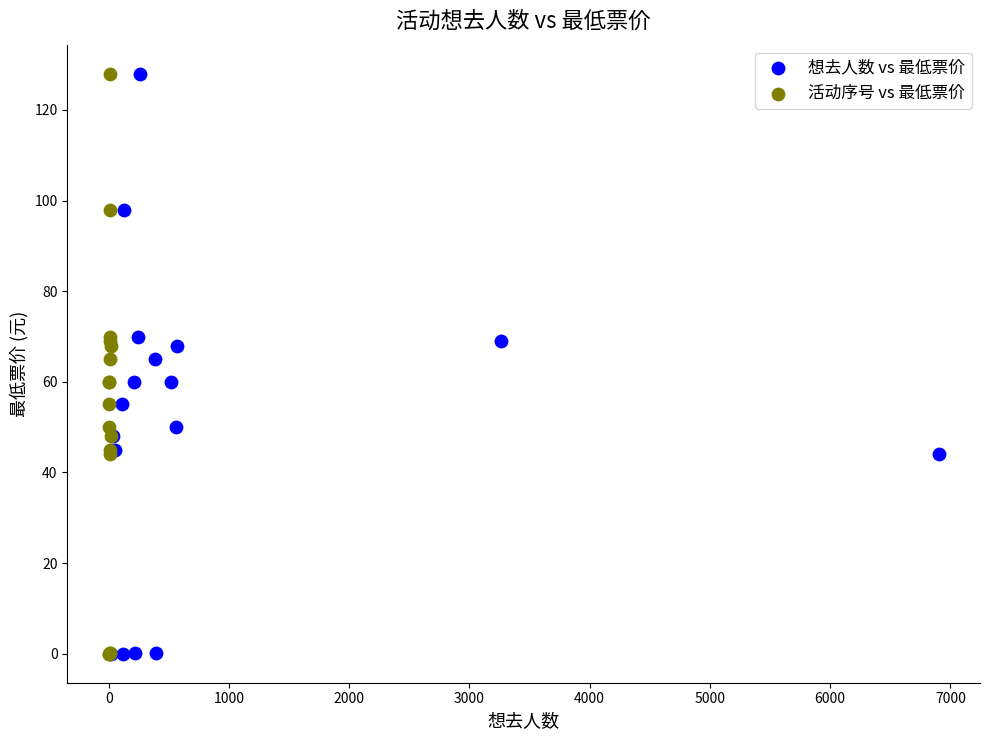

What are all the series names shown in the legend?

想去人数 vs 最低票价, 活动序号 vs 最低票价